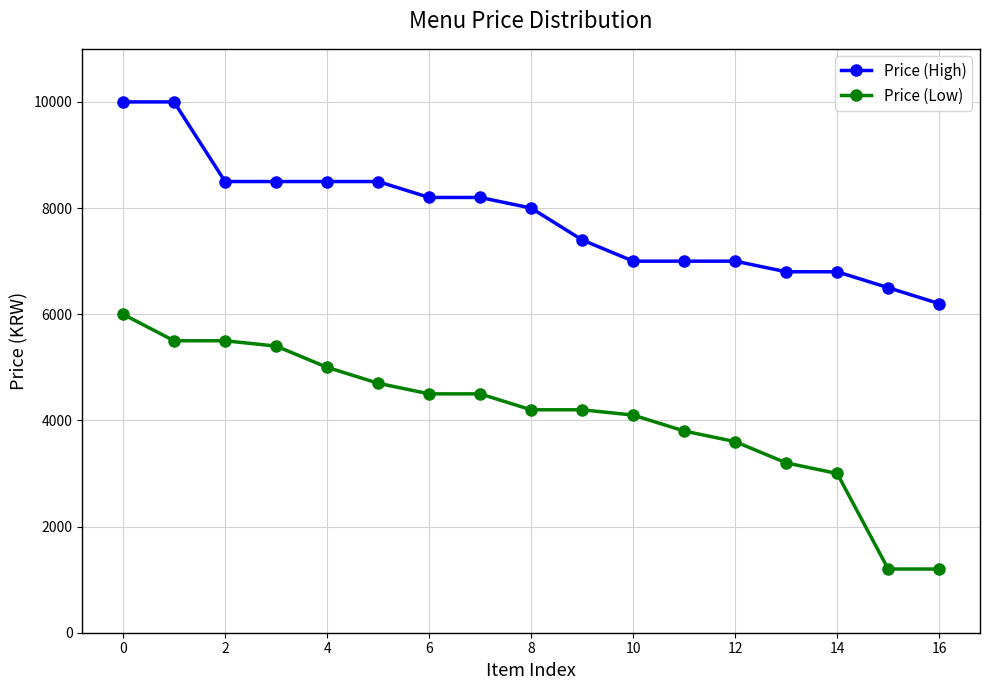

Rank the series by their average value, from lowest to highest.

Price (Low), Price (High)